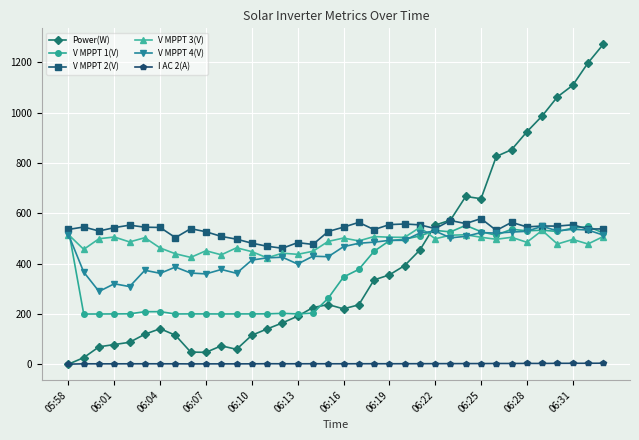

What is the value of the V MPPT 2(V) point at the 26th from the left?

571.2